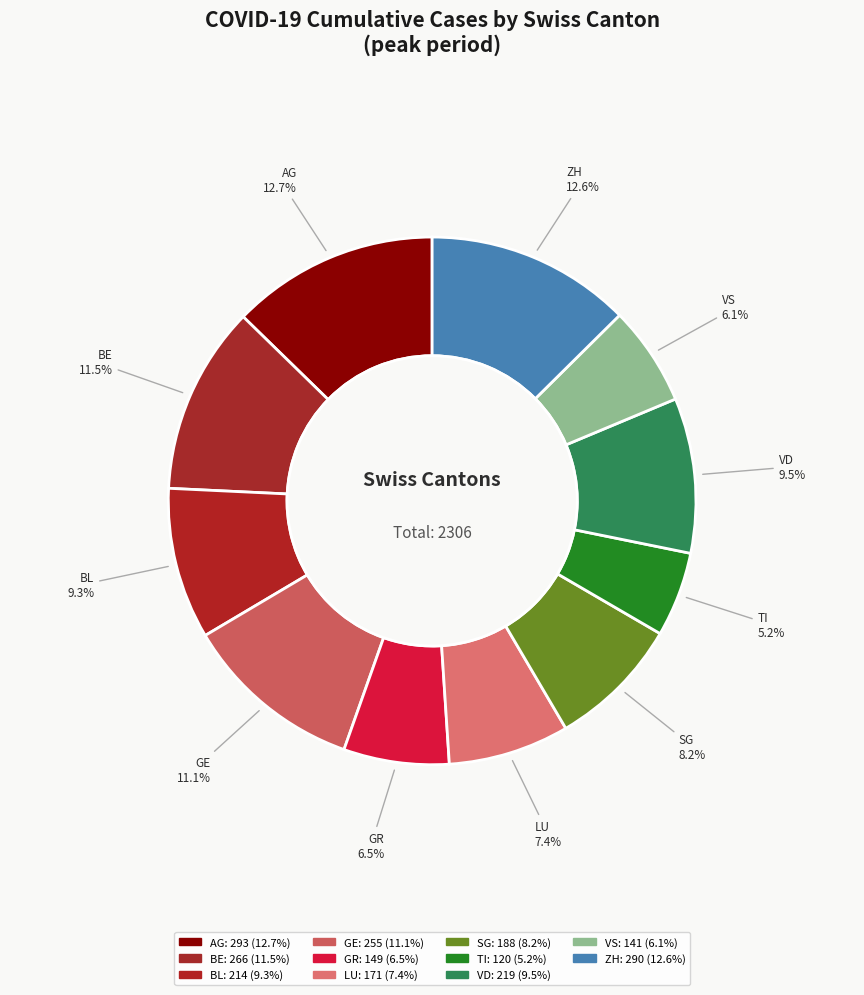

To the nearest percent, what percentage of the pie is TI?

5%